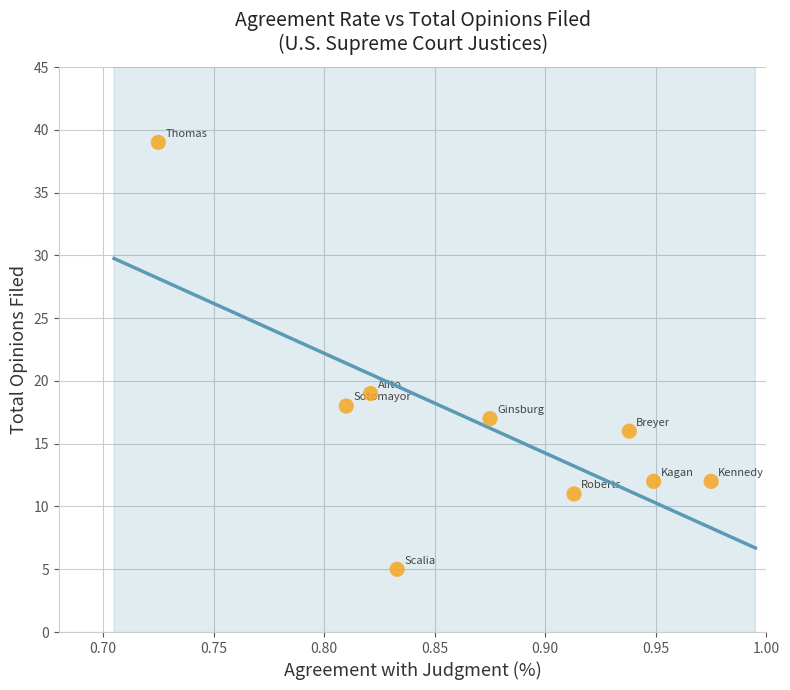

What Y value in the scatter plot is closest to 22?

19